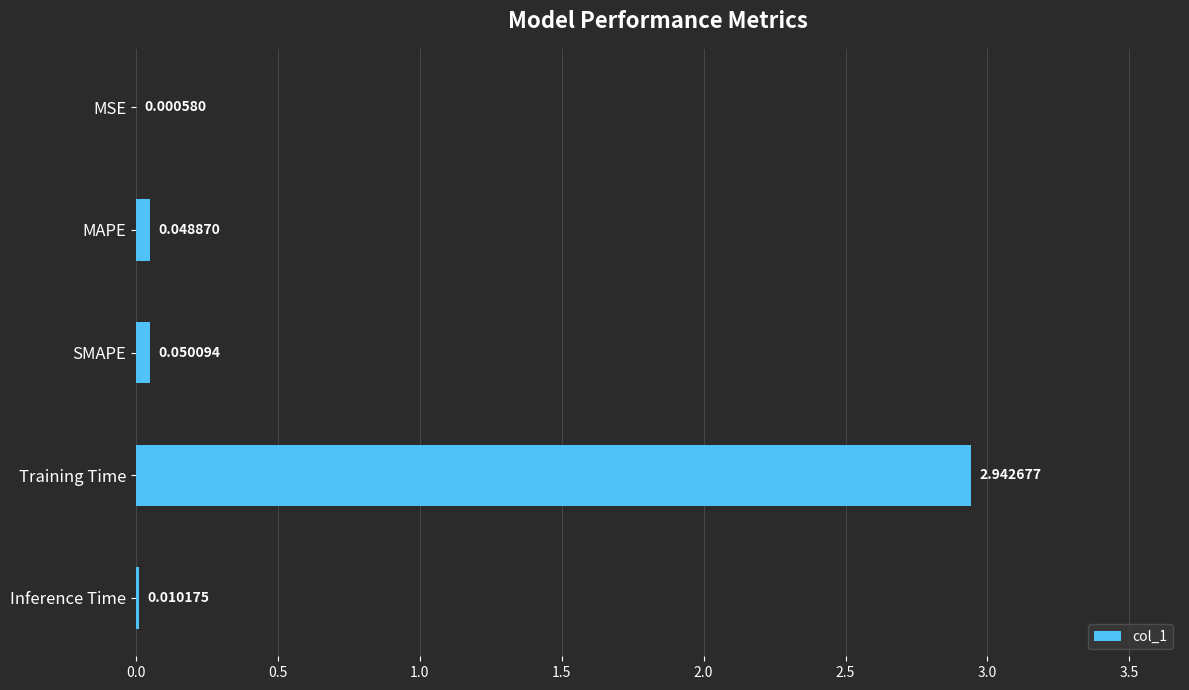

At which label is the value closest to 1?

SMAPE